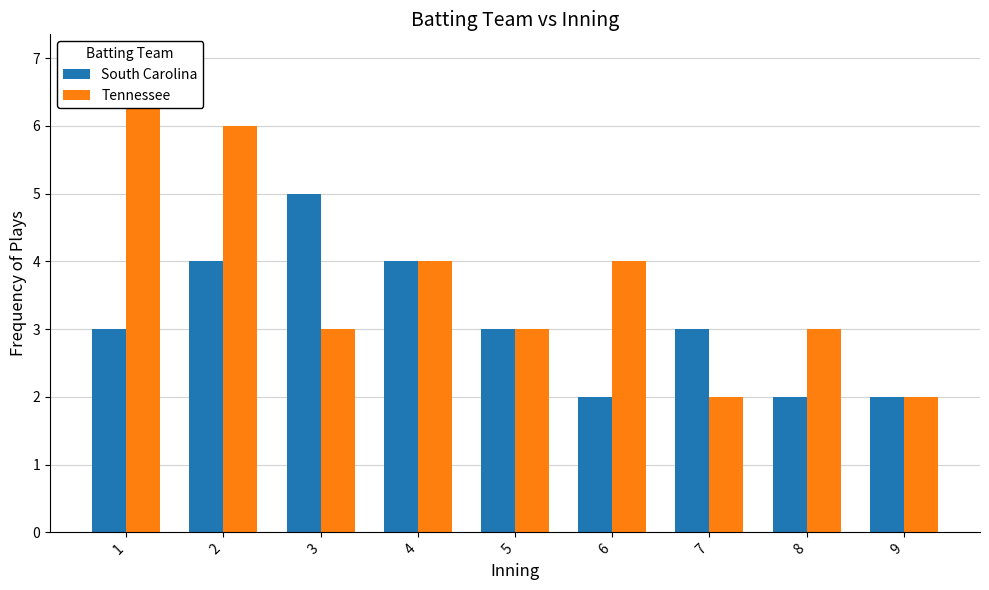

How many data points in South Carolina are less than 3?

3